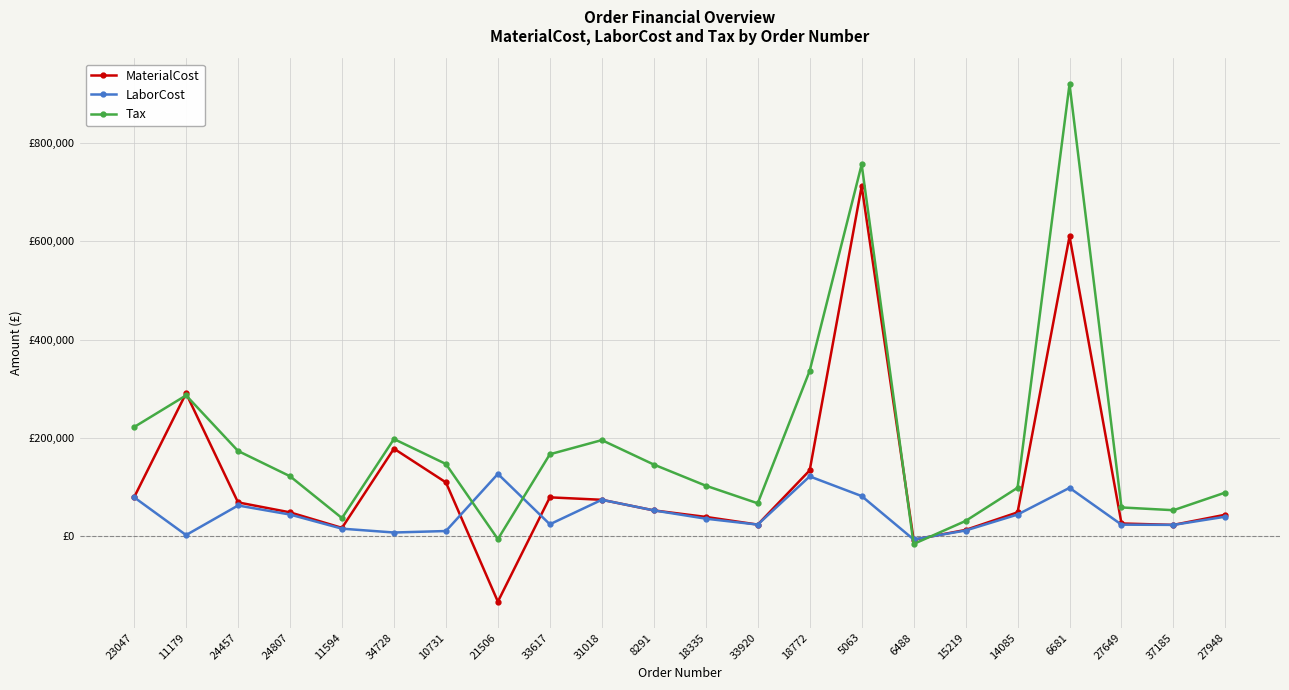

Reading left to right, what are all the values shown in this chart?

MaterialCost: 23047=79590.5	11179=290767.2	24457=69263.5	24807=49002.7	11594=17474.6	34728=178360.0	10731=109816.0	21506=-132276.0	33617=79492.0	31018=74534.9	8291=52994.7	18335=39781.2	33920=24136.6	18772=134239.7	5063=711574.5	6488=-6638.3	15219=13333.3	14085=48998.4	6681=609459.0	27649=26423.4	37185=23549.0	27948=44290.9
LaborCost: 23047=79590.5	11179=2905.1	24457=62966.0	24807=44547.4	11594=15886.0	34728=8080.1	10731=11100.0	21506=127084.6	33617=24798.9	31018=74534.9	8291=52994.7	18335=36164.7	33920=24136.6	18772=122035.1	5063=82082.0	6488=-6034.8	15219=12121.2	14085=44544.0	6681=98789.0	27649=24020.8	37185=23549.0	27948=40264.0
Tax: 23047=222216.6	11179=286565.4	24457=173696.6	24807=122363.5	11594=37363.9	34728=197943.5	10731=147215.2	21506=-5348.7	33617=166990.6	31018=195728.6	8291=146106.4	18335=103202.8	33920=67389.4	18772=336488.9	5063=755481.6	6488=-15207.7	15219=31545.8	14085=99014.6	6681=918597.7	27649=58989.4	37185=53366.8	27948=89298.4